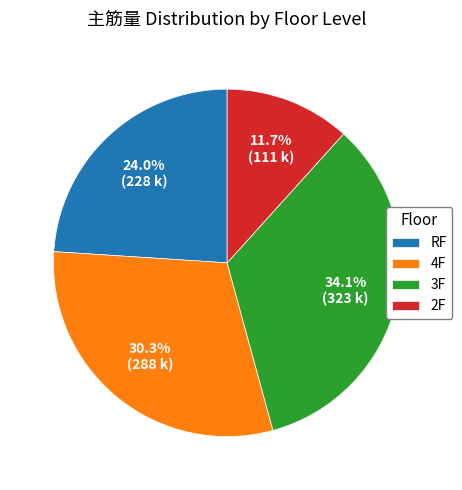

Is there any slice that represents more than half of the pie?

No